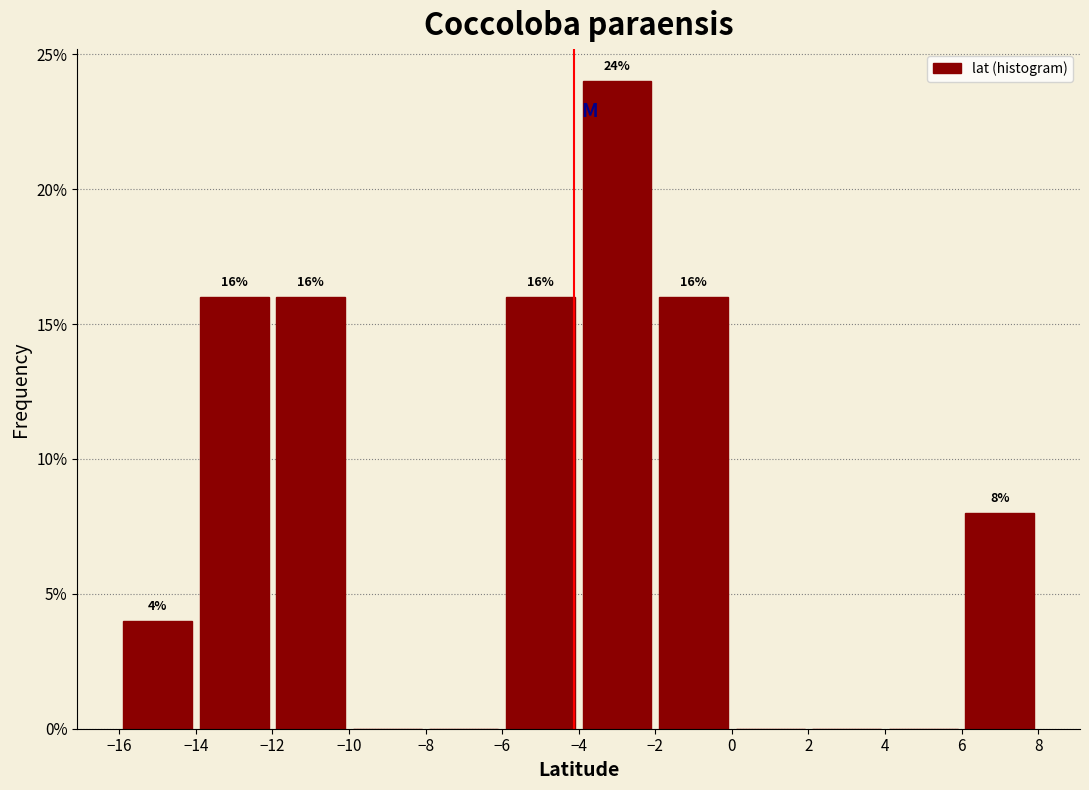

Over which range of the x-axis is the bar tallest?

-4 to -2